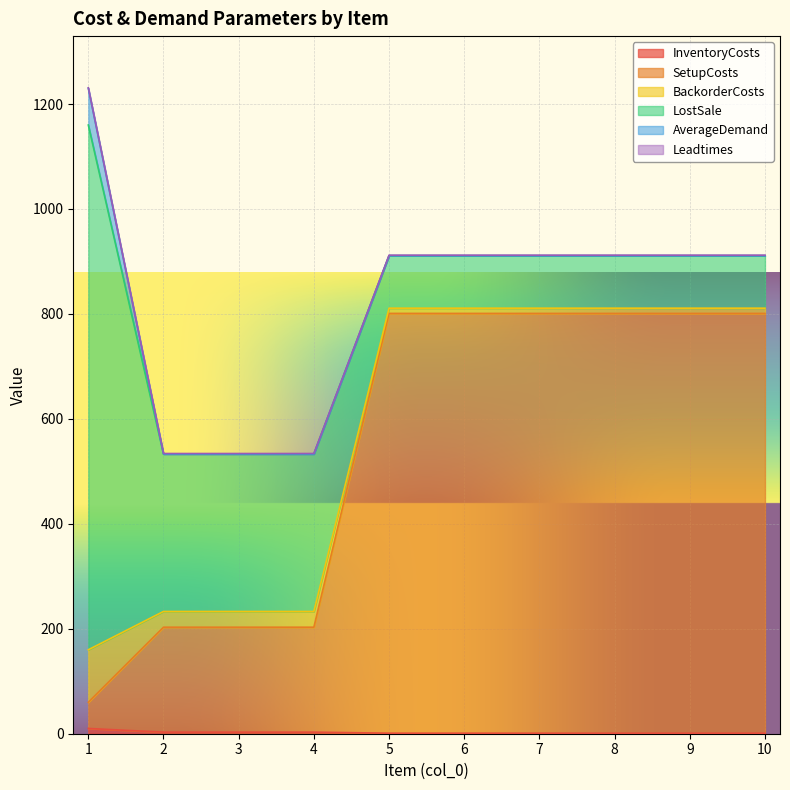

True or false: LostSale and InventoryCosts cross at least once.

False